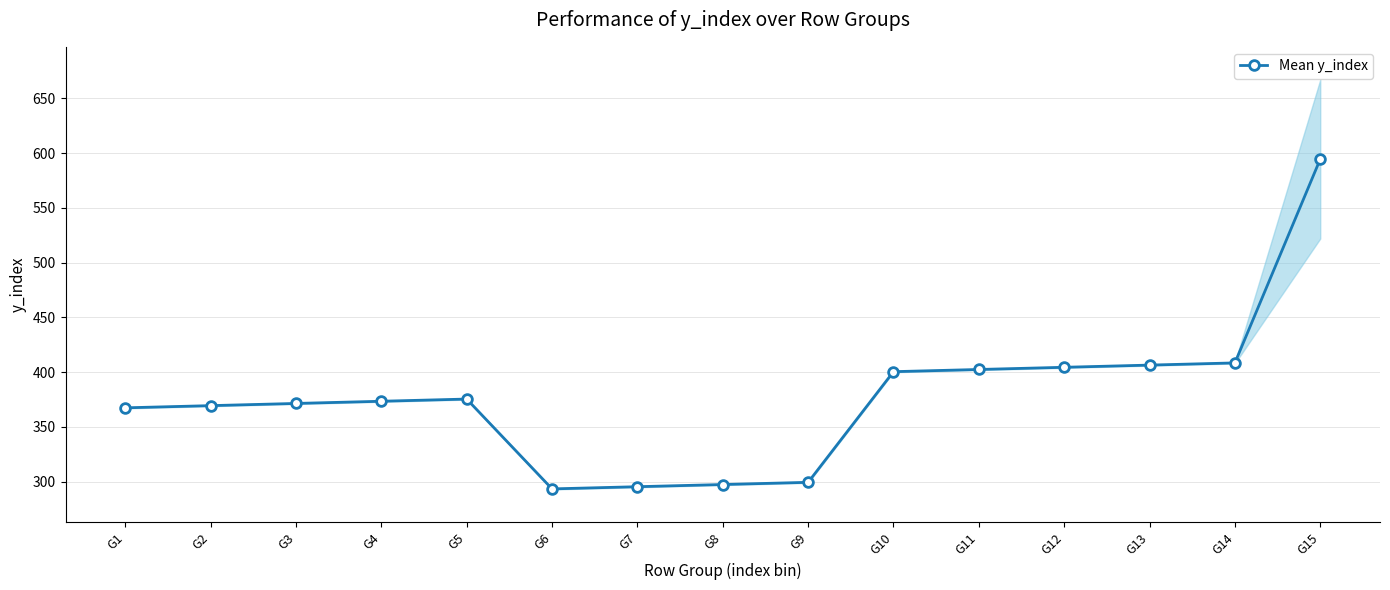

How many interior local peaks (higher than both neighbors) does the data have?

1